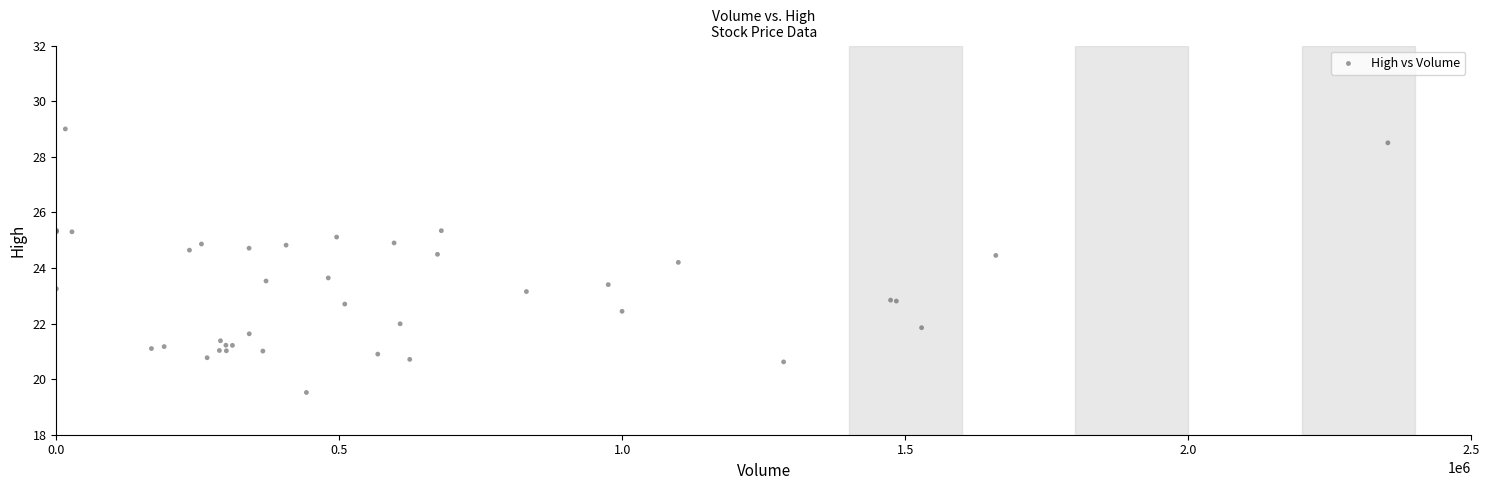

What Y value in the scatter plot is closest to 24?

24.2